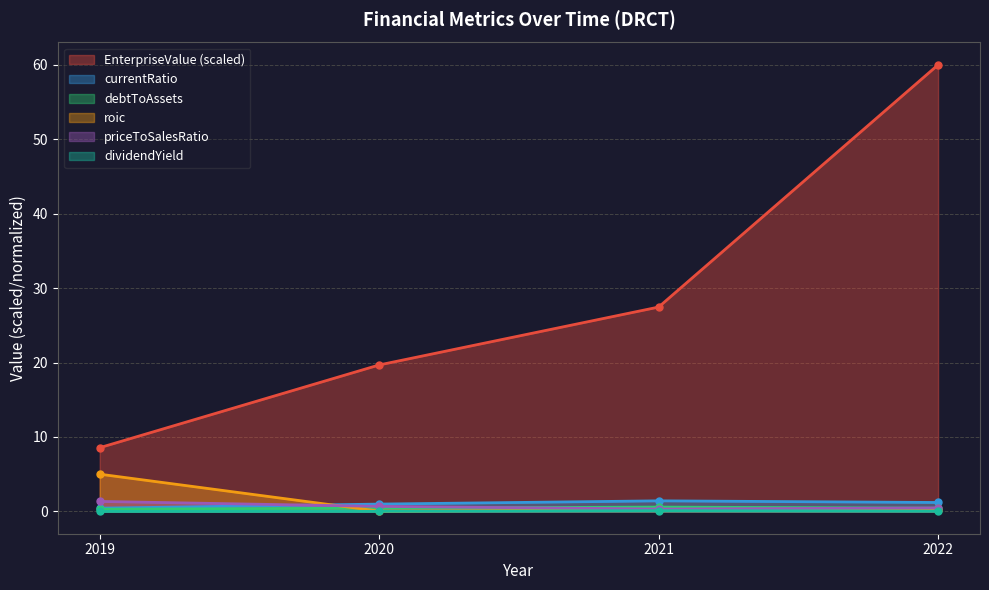

What is the value of the currentRatio point at the 1st from the left?

0.4